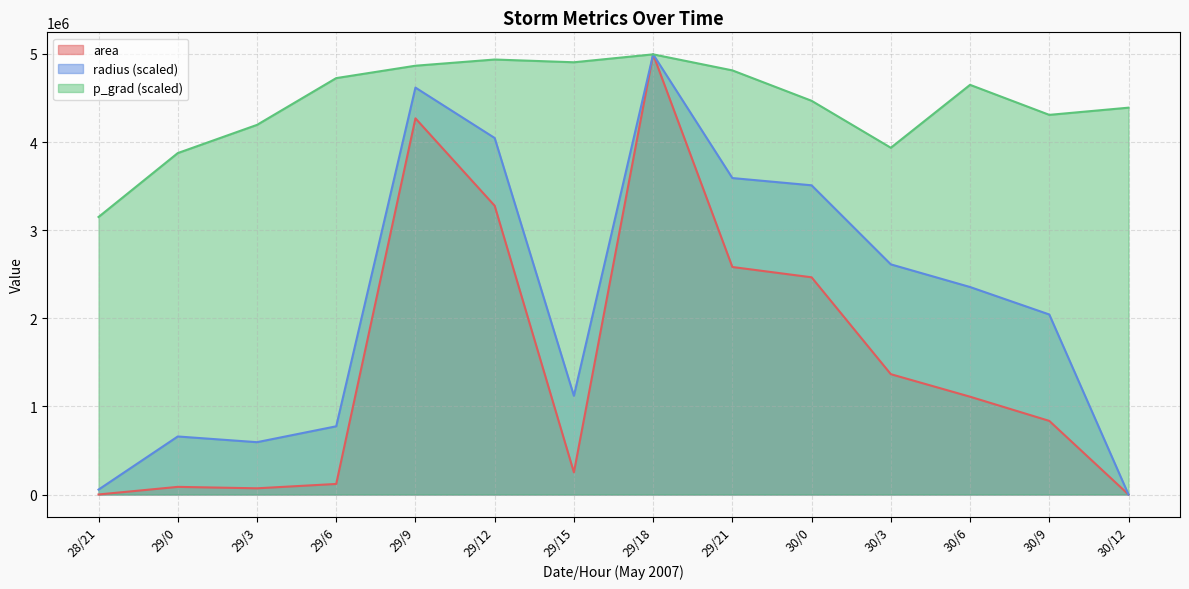

At which category does the chart reach its peak across all series?

29/18